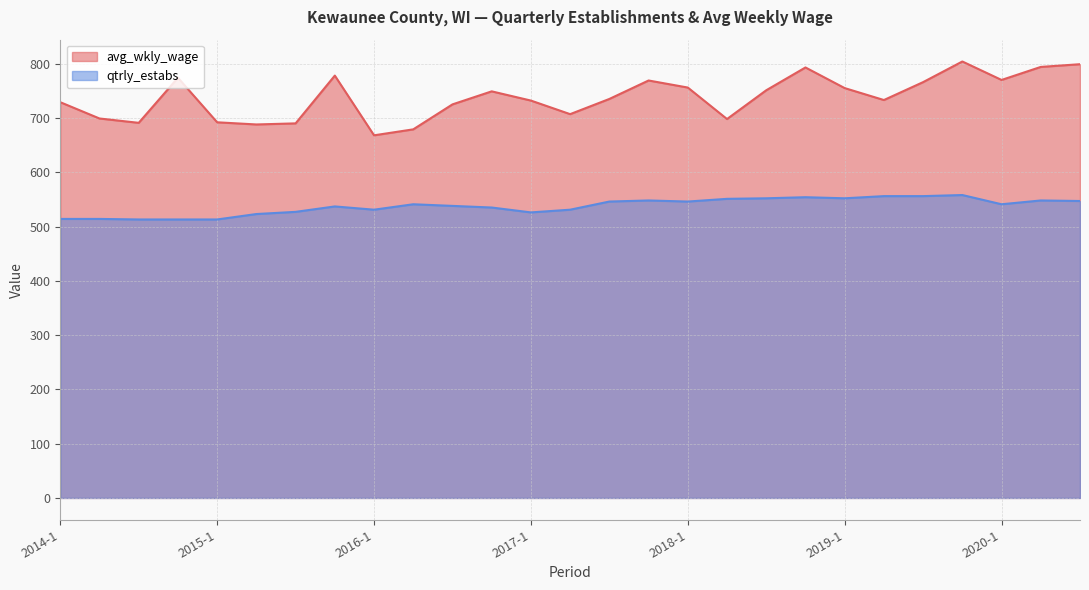

At which category does qtrly_estabs reach its first local valley?

2016-1